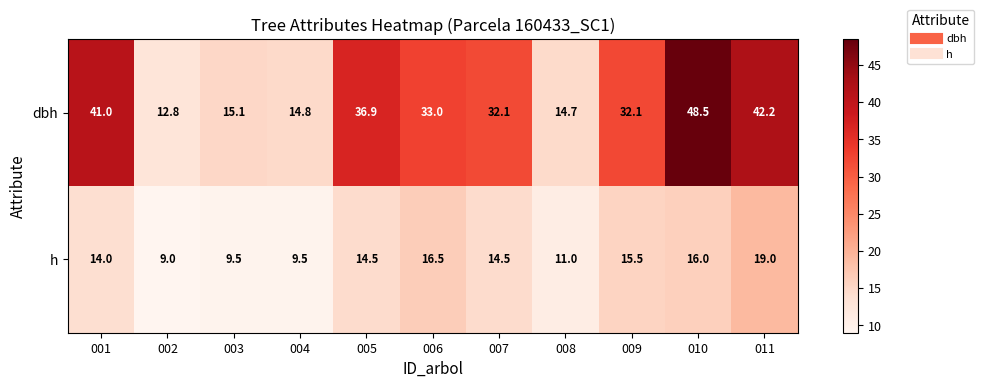

How many categories are shown in the chart?

11